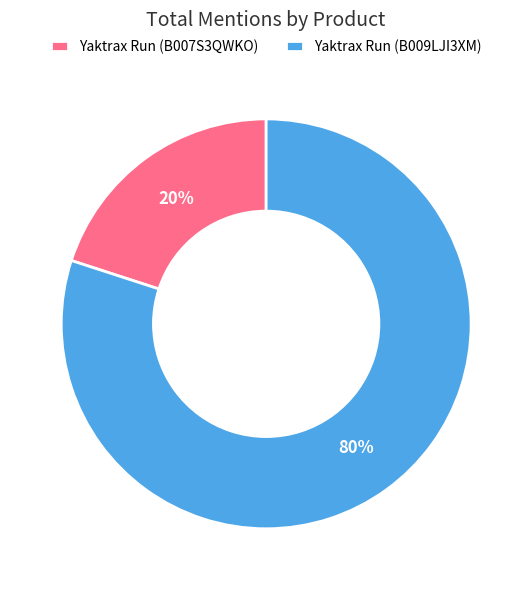

How many slices are in this pie chart?

2